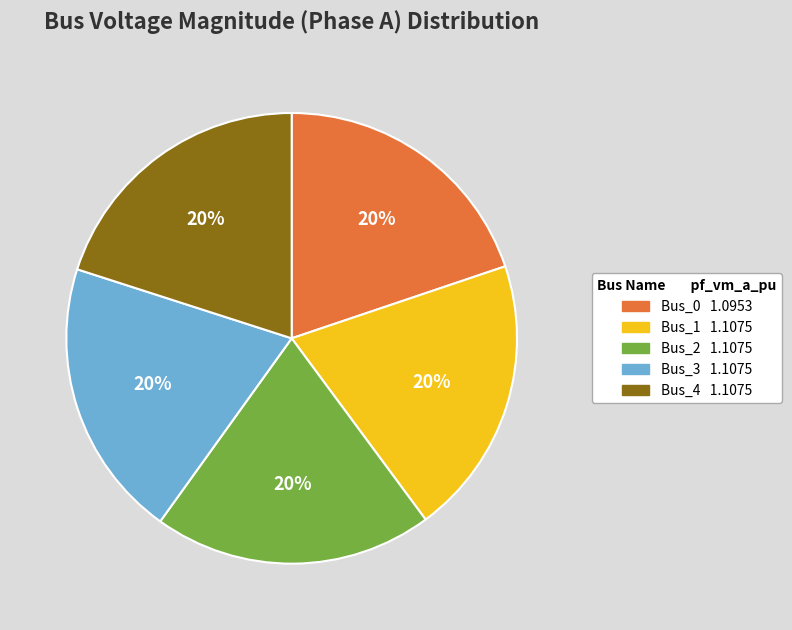

What percentage is the Bus_0 slice, to the nearest percent?

20%